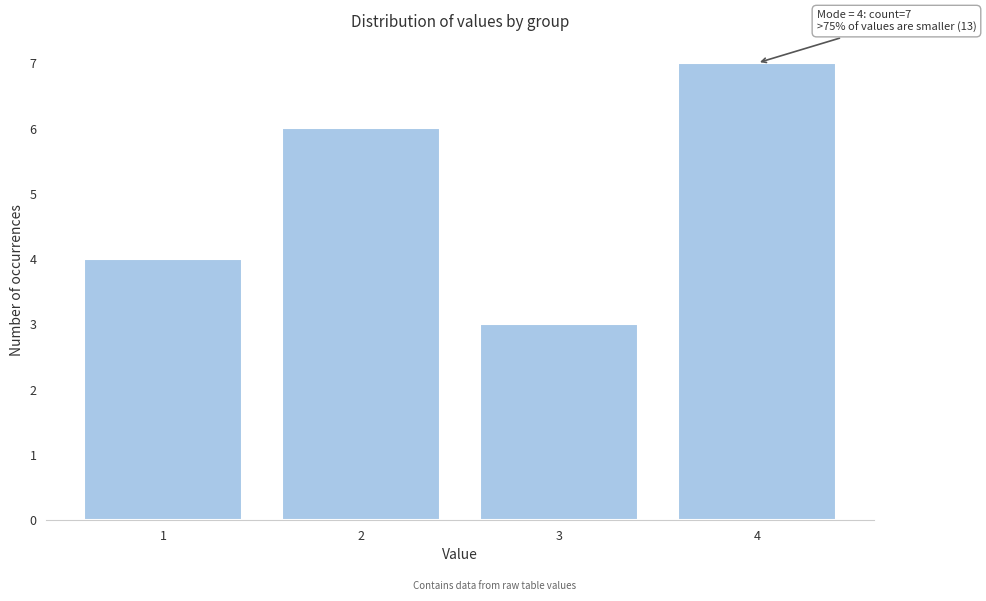

Reading right to left, list all the values displayed in this chart.

4=7	3=3	2=6	1=4